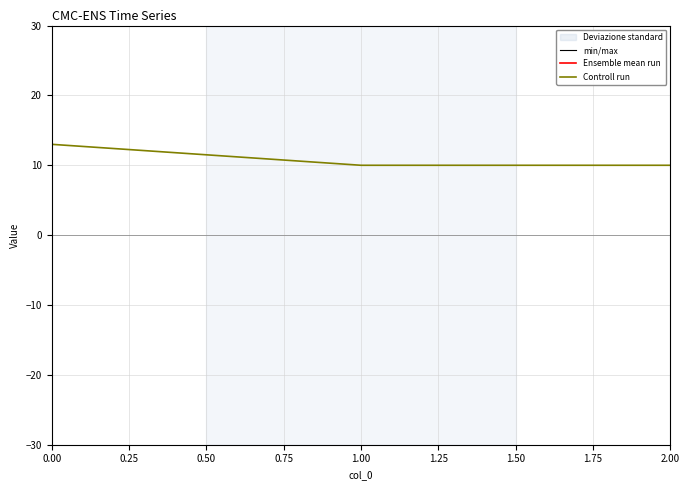

The value of Controll run at 1.00 is 10. True or false?

True